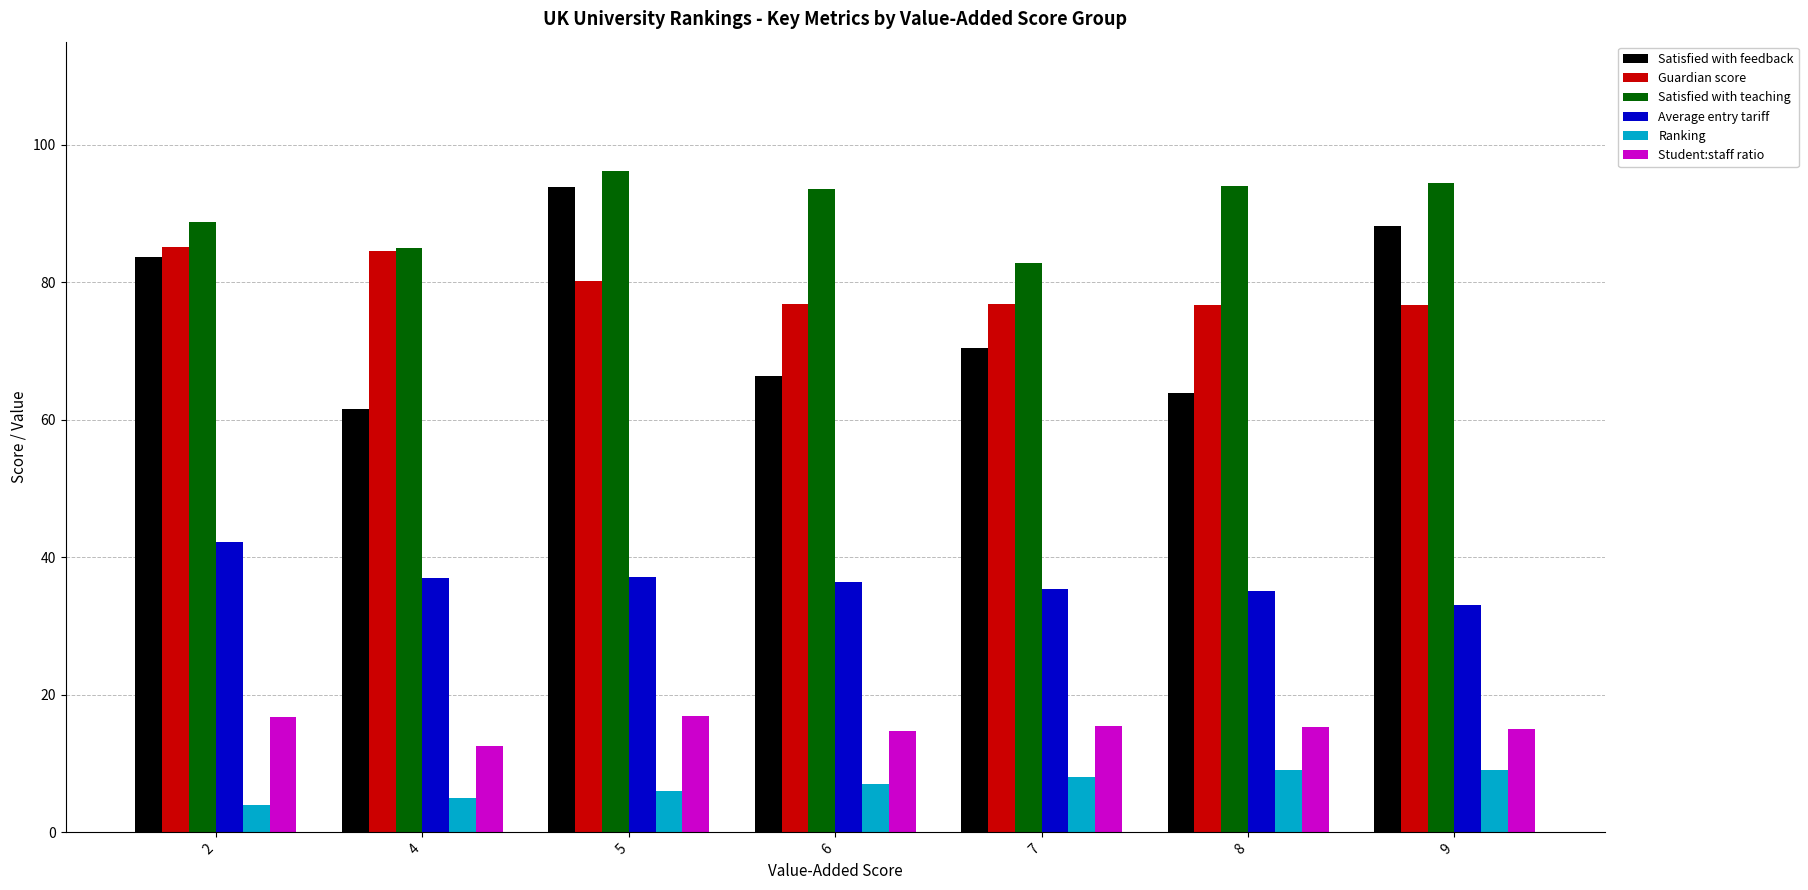

At 8, list the series in order from smallest to largest.

Ranking, Student:staff ratio, Average entry tariff, Satisfied with feedback, Guardian score, Satisfied with teaching